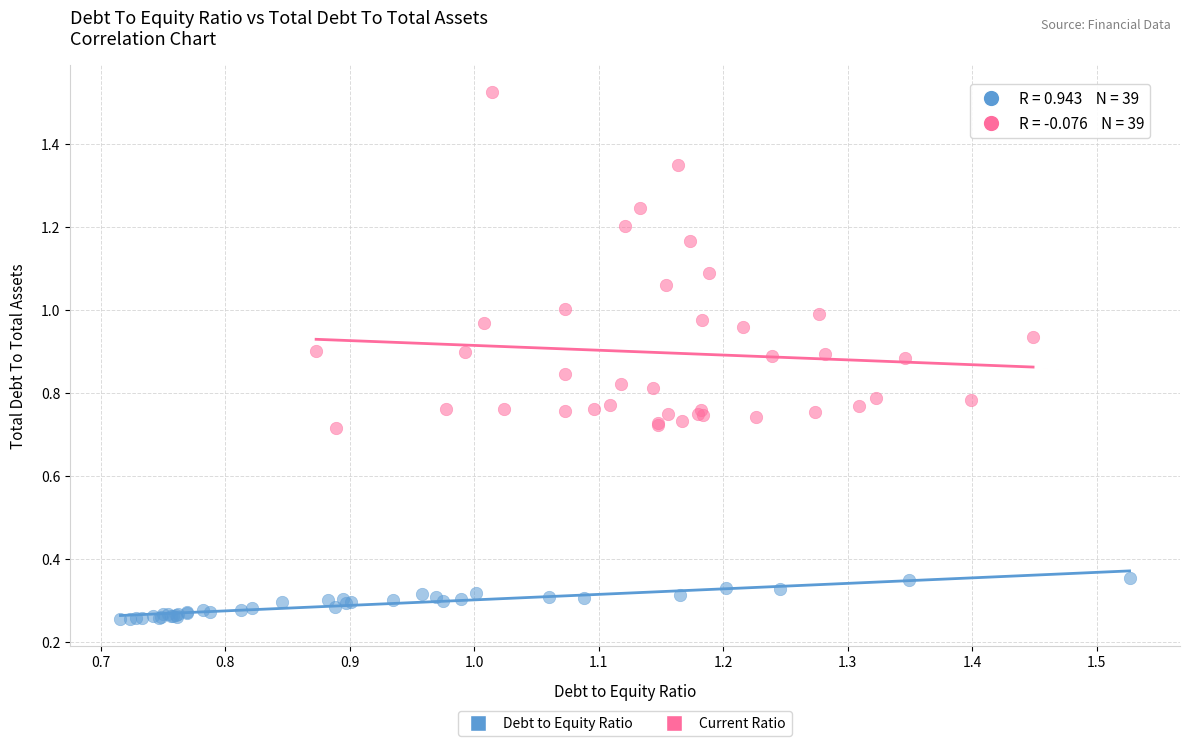

Which series reaches the minimum Y coordinate?

Debt to Equity Ratio